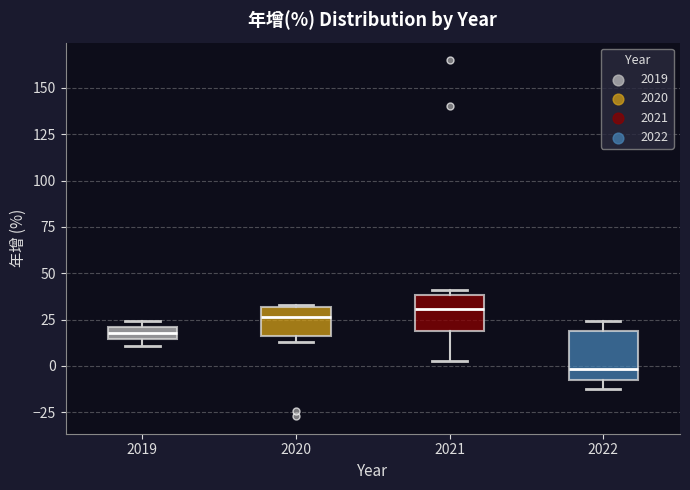

Comparing the boxes themselves (not the whiskers), which one is the tallest?

2022